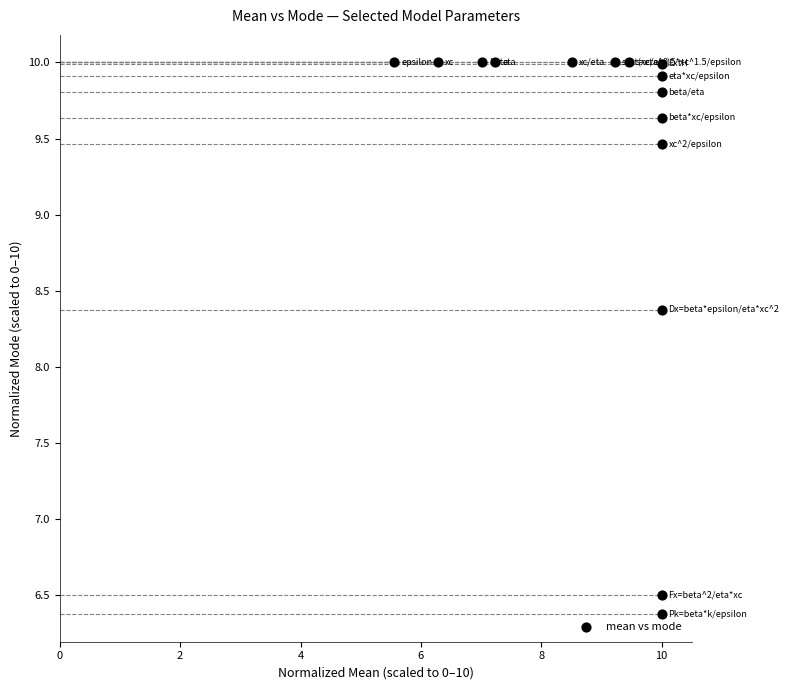

What Y value in the scatter plot is closest to 8?

8.4